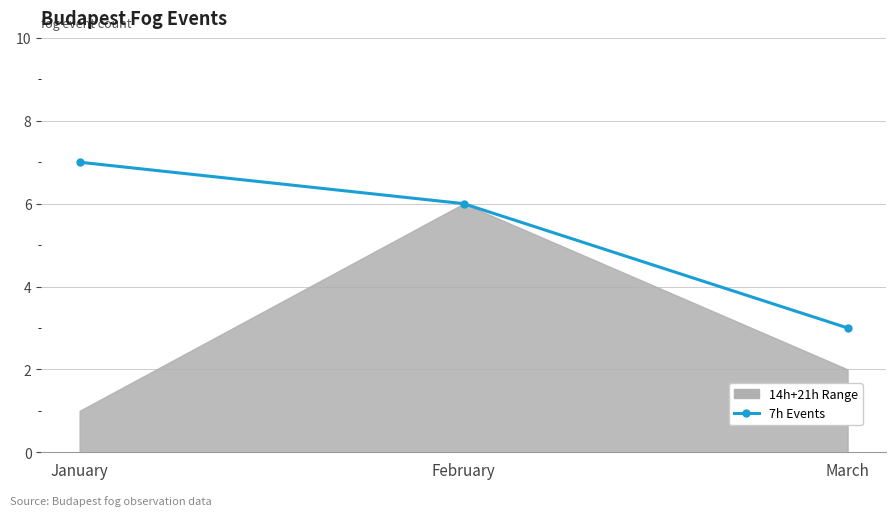

Which has a higher value, March or February?

February